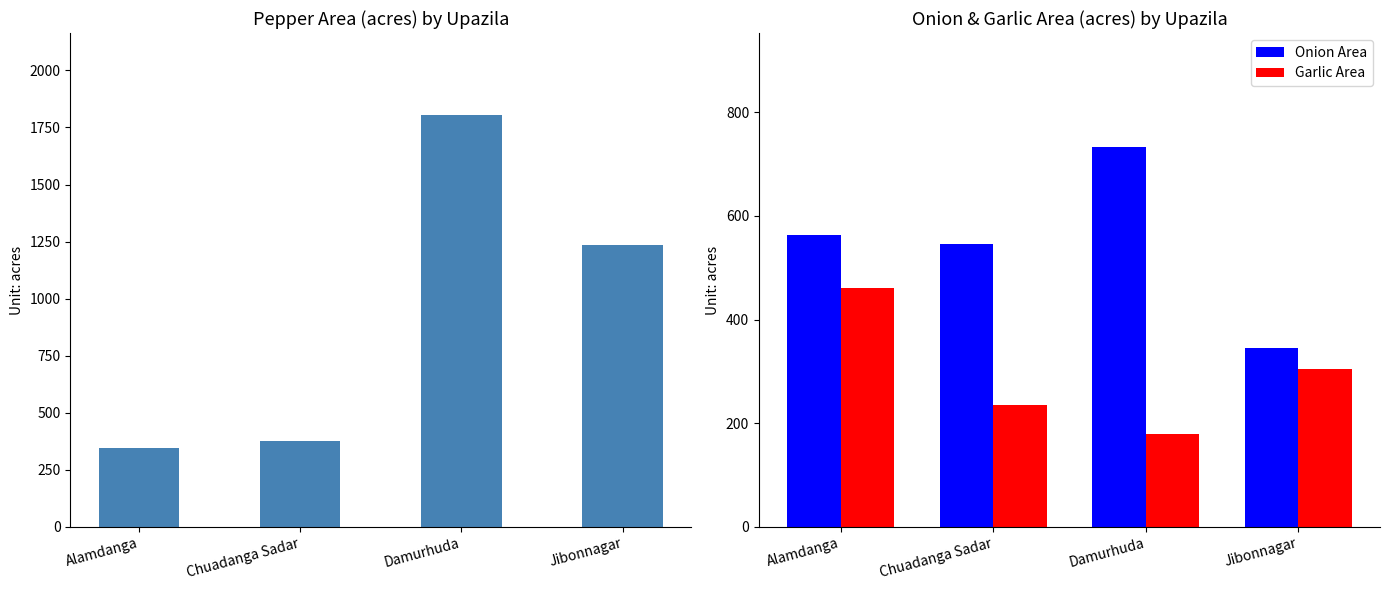

Is the value of Onion Area at Damurhuda greater than the value of Garlic Area at Jibonnagar?

Yes